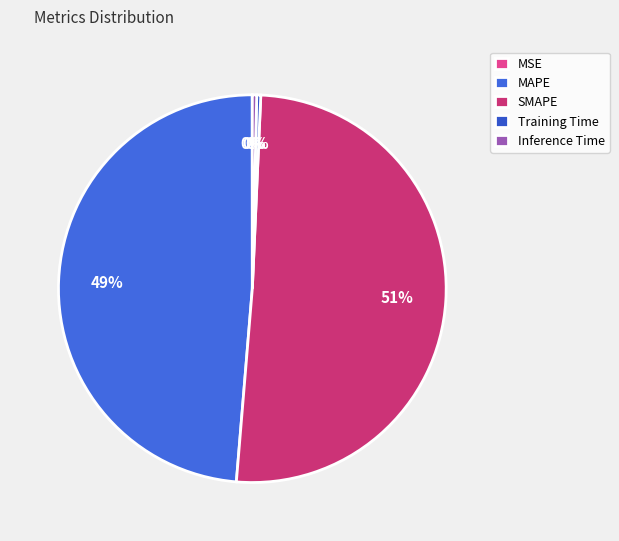

How many segments does this pie chart have?

5